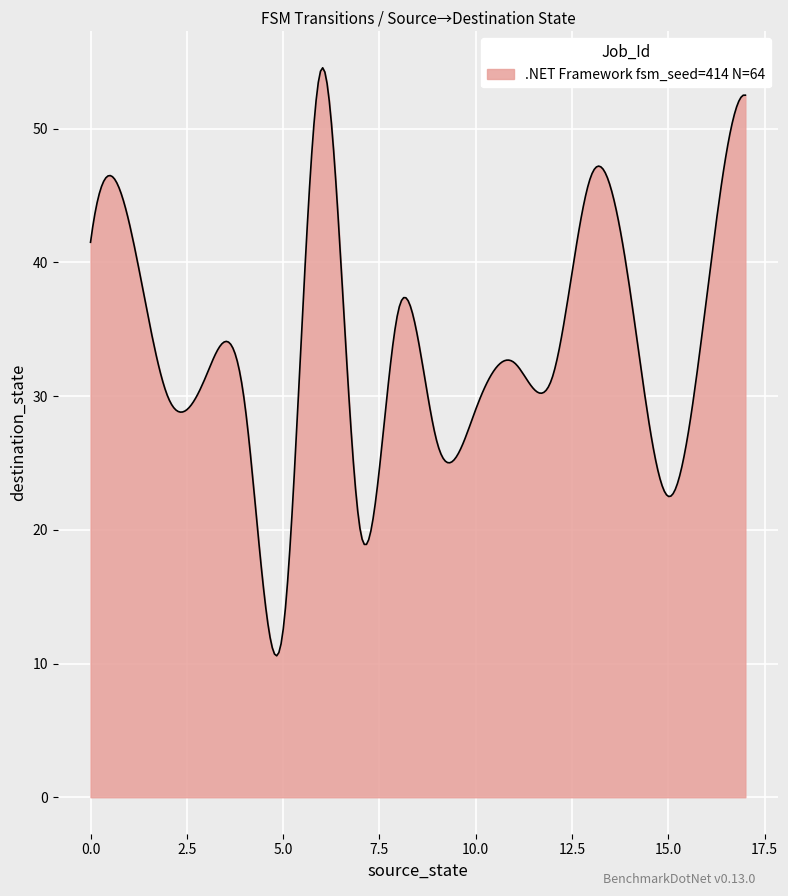

What is the maximum value shown in the chart?

54.5